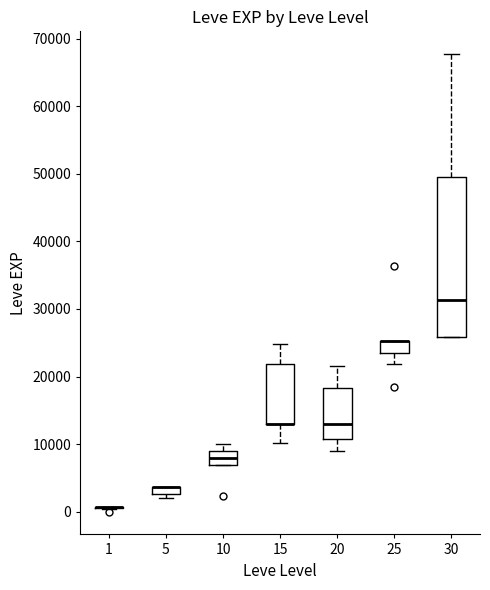

Comparing the boxes themselves (not the whiskers), which one is the tallest?

30